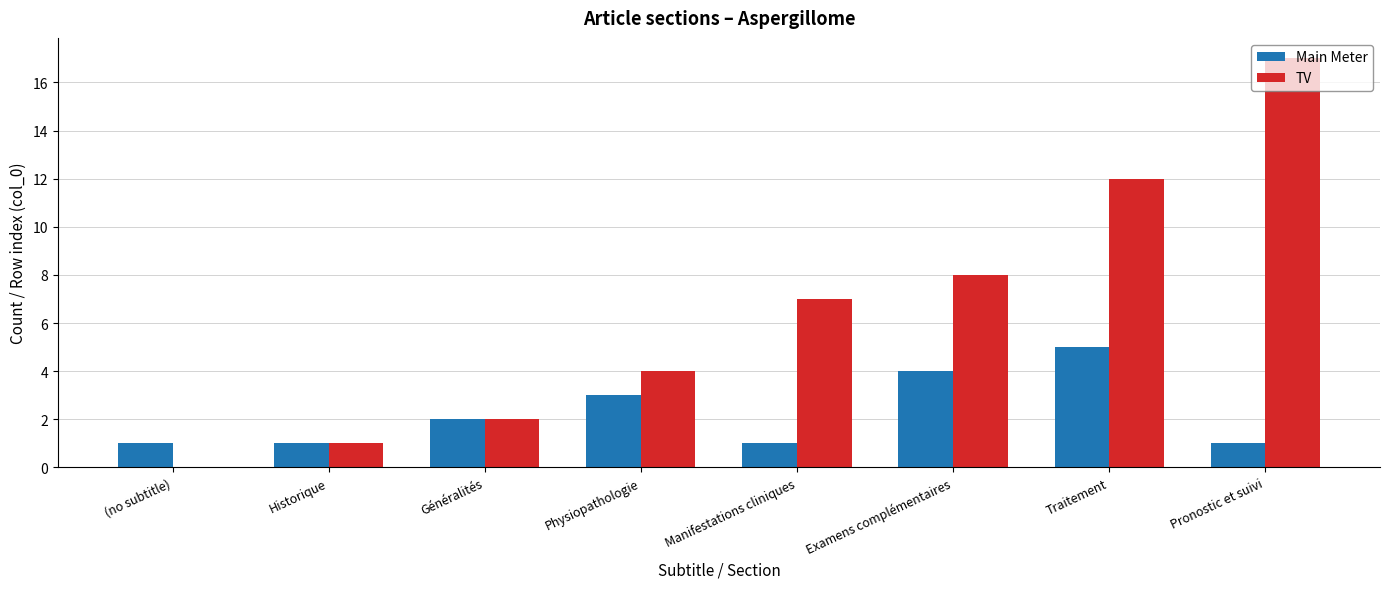

Is the value of Main Meter at Pronostic et suivi greater than the value of TV at Généralités?

No